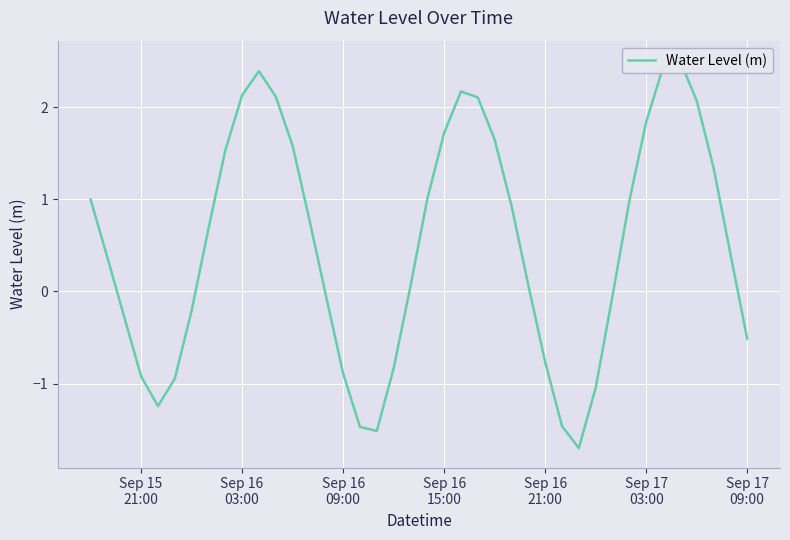

What is the smallest value displayed?

-1.7